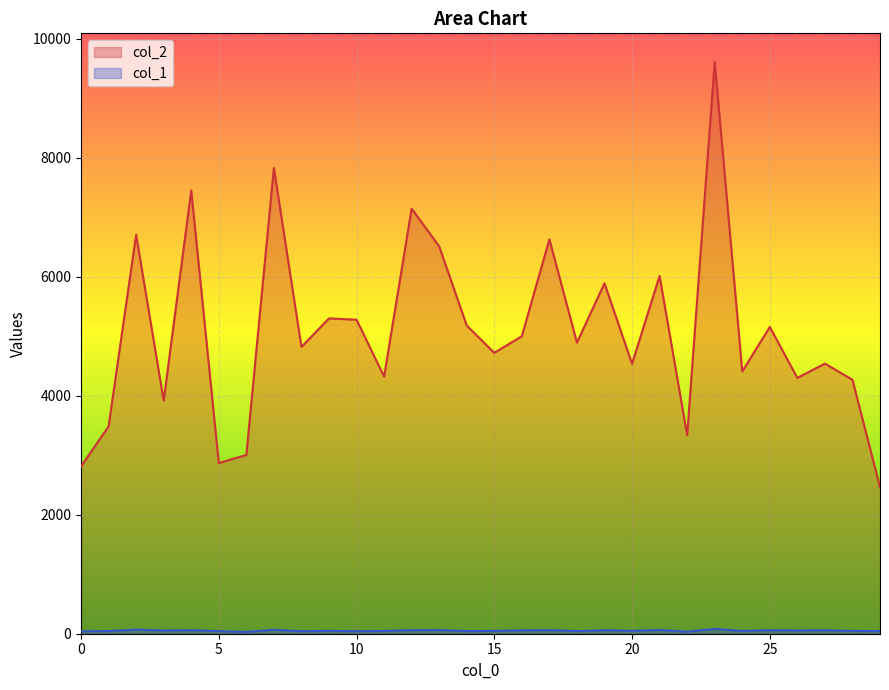

How many lines are shown in the chart?

2